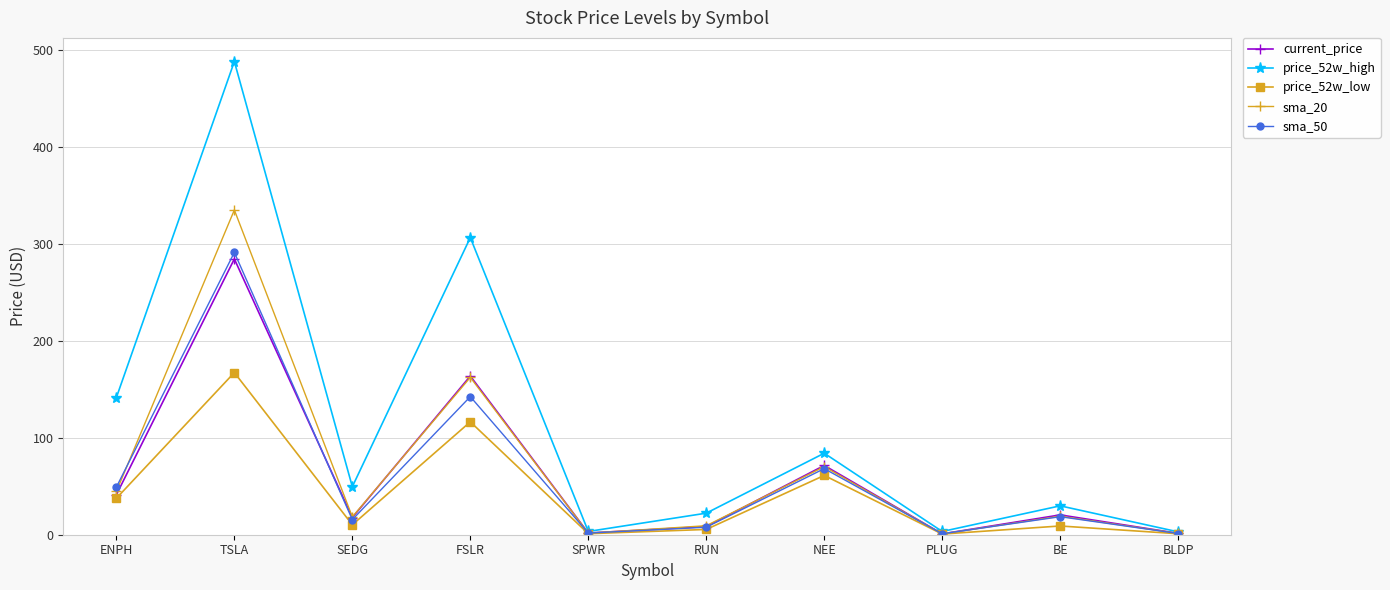

What is the label of the 7th point from the right?

FSLR